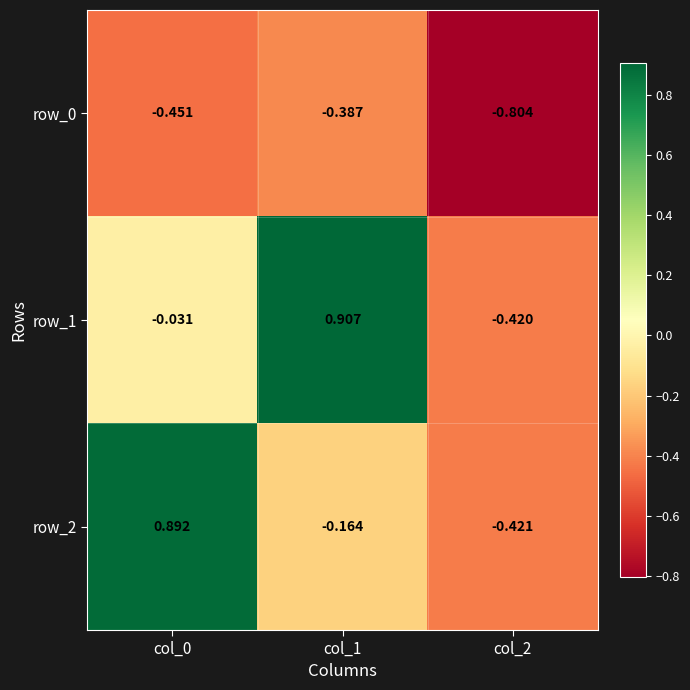

Is the value of row_0 at col_2 greater than the value of row_1 at col_2?

No